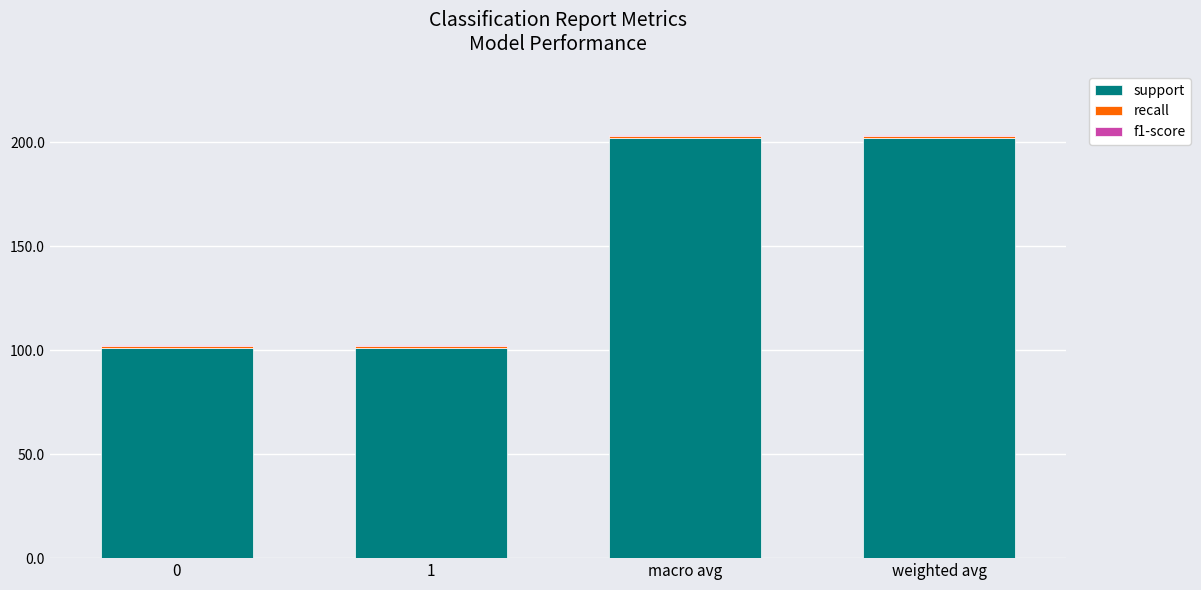

True or false: support has a value of 26.8 at 0.

False